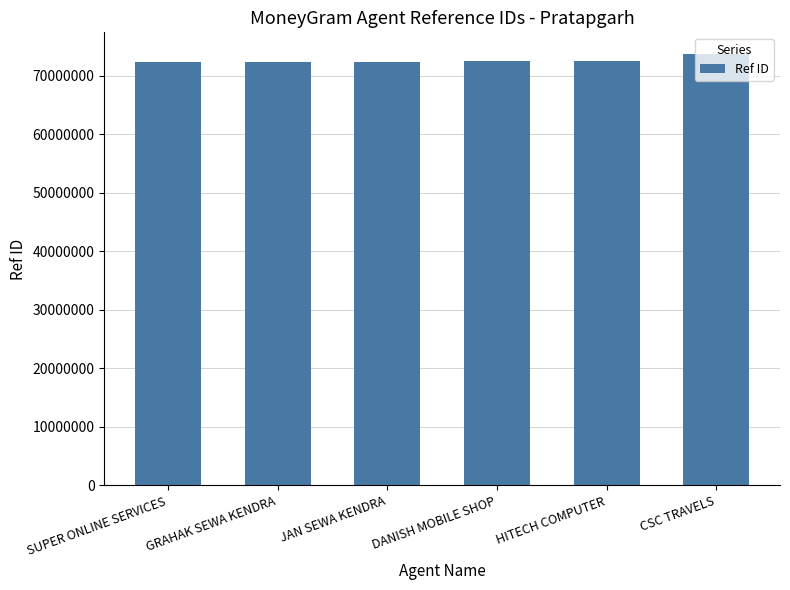

How many values are below 72591893?

3